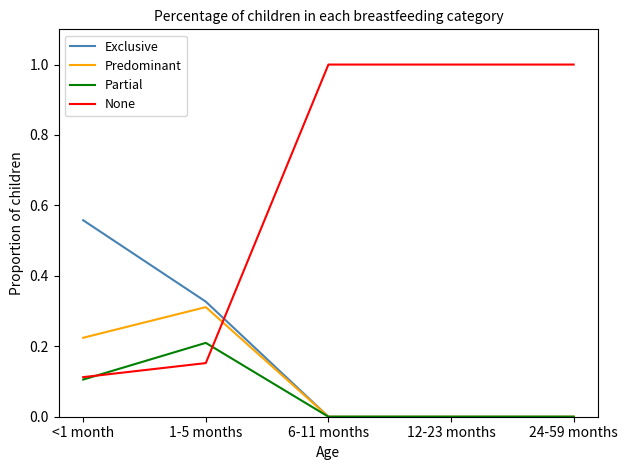

True or false: None and Predominant intersect in this chart.

True